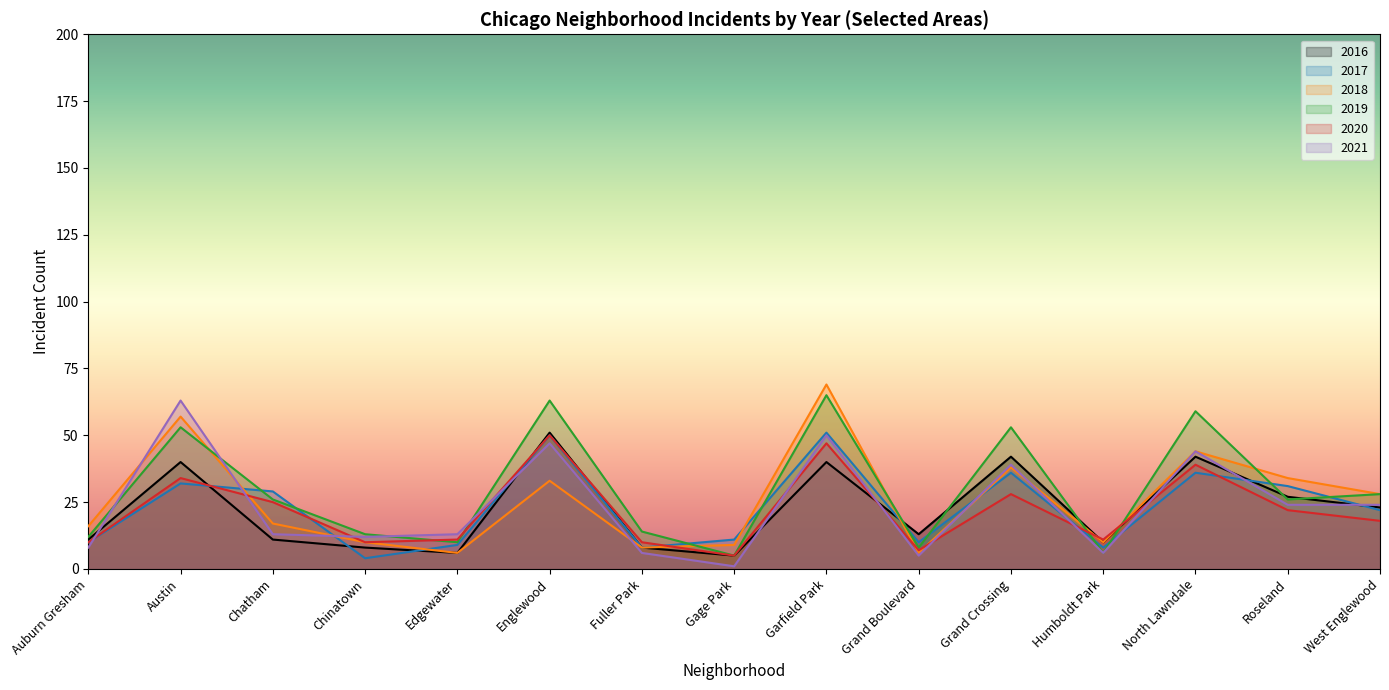

The 2016 series shows 10 at Austin. True or false?

False